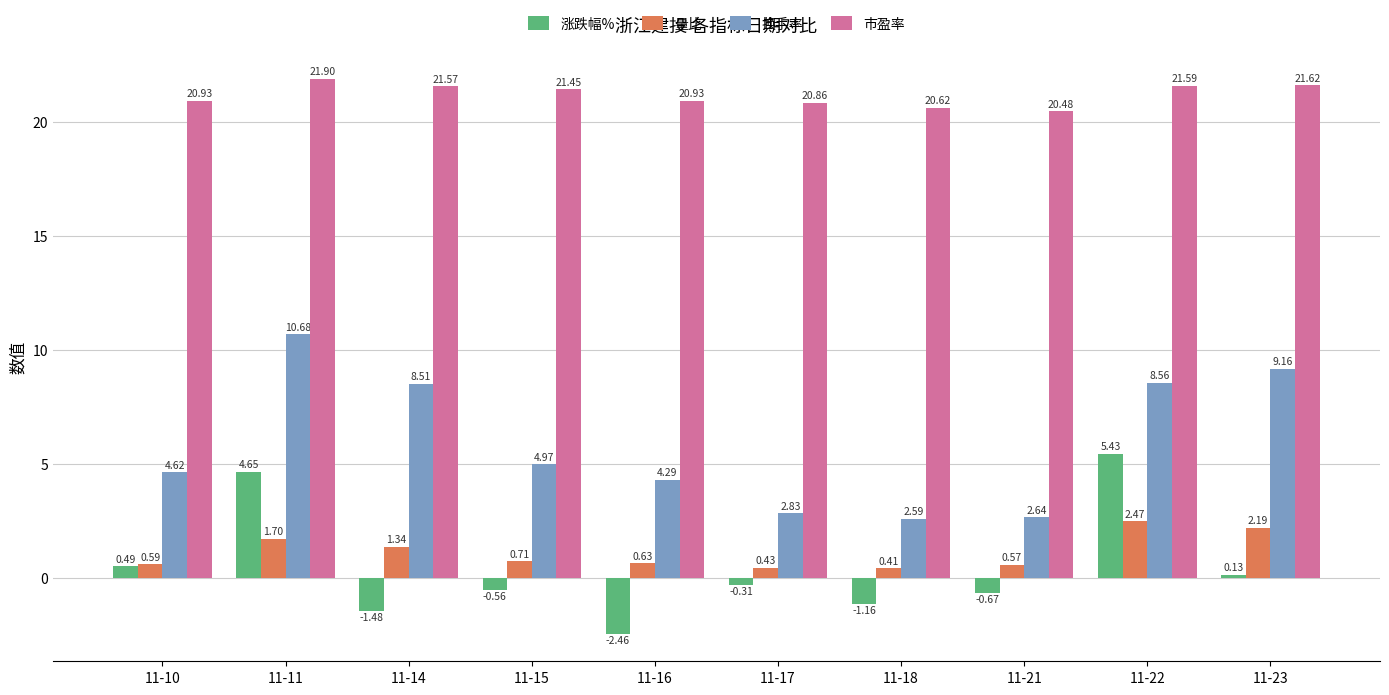

What is the difference between the second highest and second lowest values in the 量比 series?

1.8